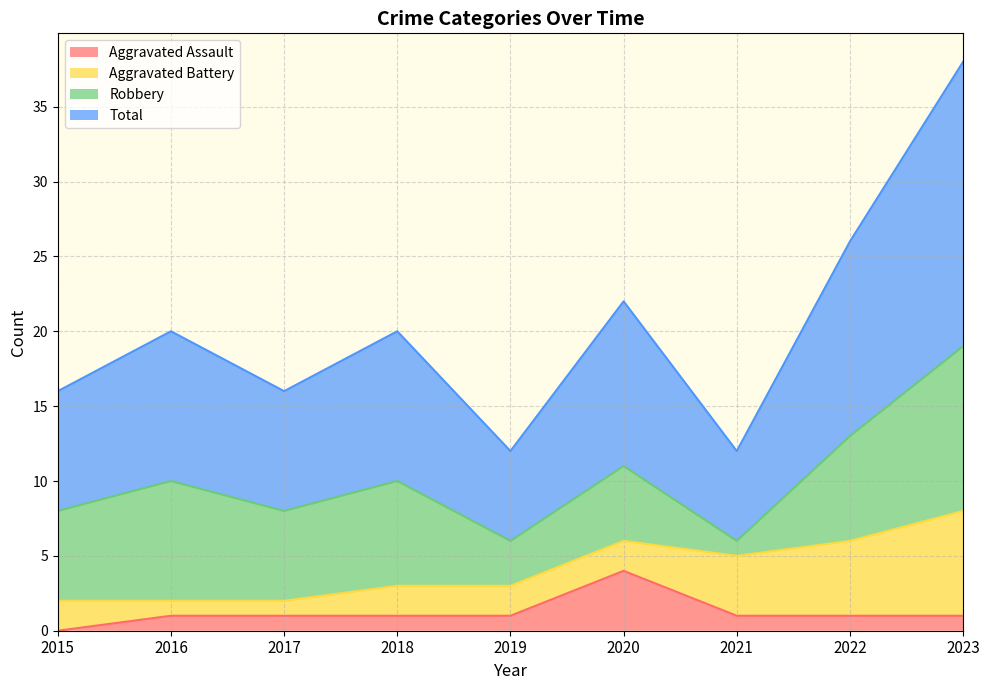

Between 2020 and 2023, which is larger?

2020